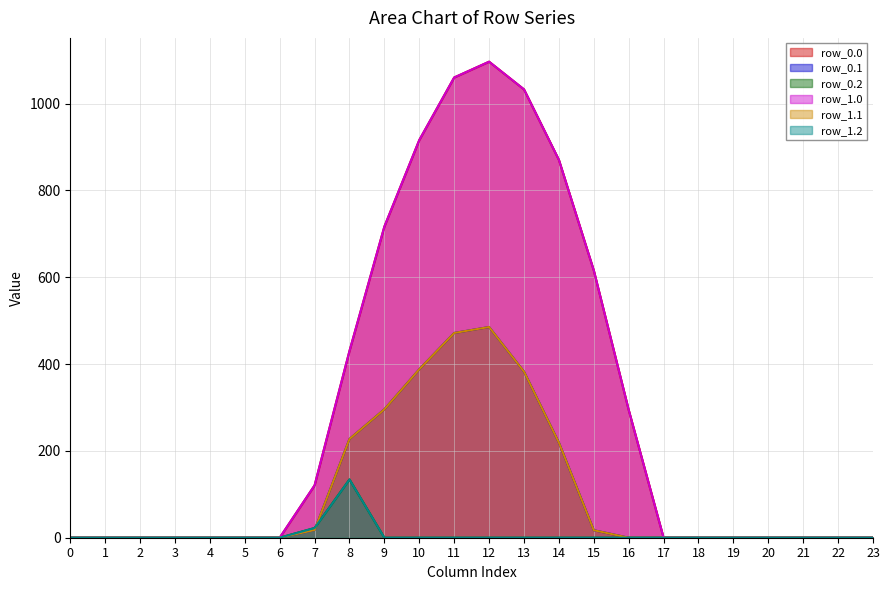

How many interior local peaks does the row_1.2 series have?

1